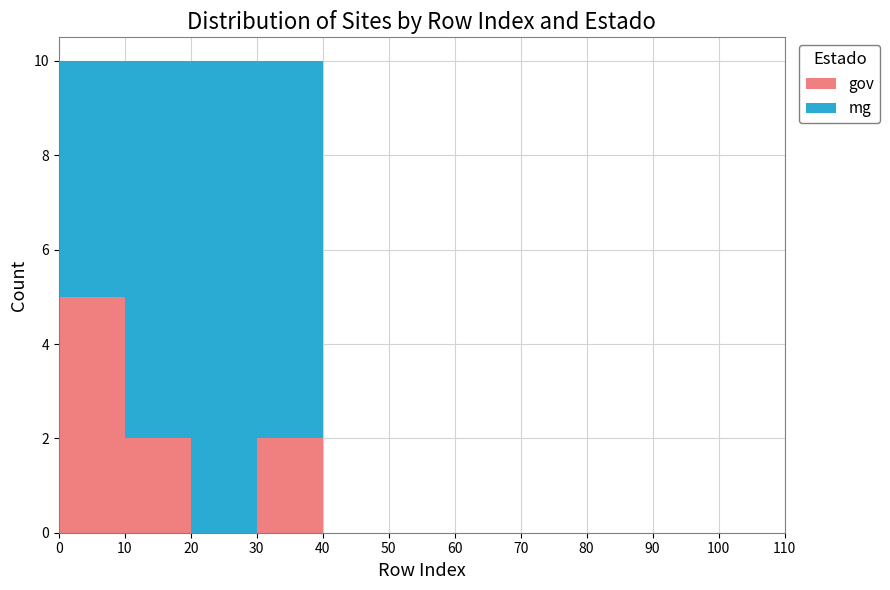

Reading left to right, list every stacked bar in this chart as the range it spans on the x-axis followed by its total height. The values are not printed on the chart, so give them approximately, as read against the axis.

0 to 10: 10
10 to 20: 10
20 to 30: 10
30 to 40: 10
40 to 50: 0
50 to 60: 0
60 to 70: 0
70 to 80: 0
80 to 90: 0
90 to 100: 0
100 to 110: 0